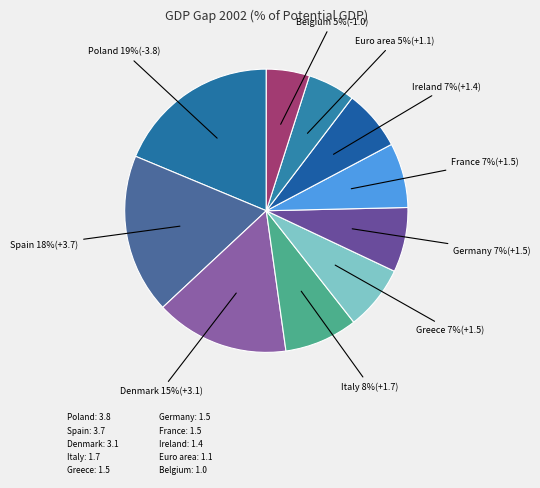

How many segments does this pie chart have?

10